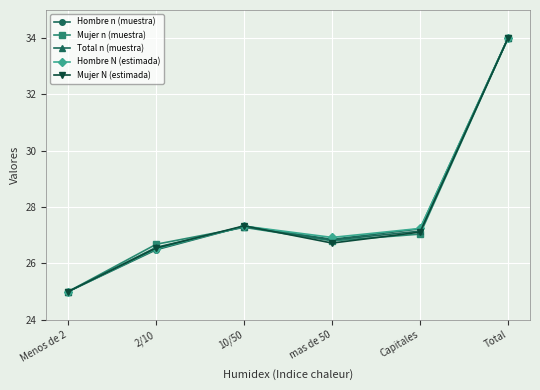

Where is the first local minimum for Hombre n (muestra)?

mas de 50